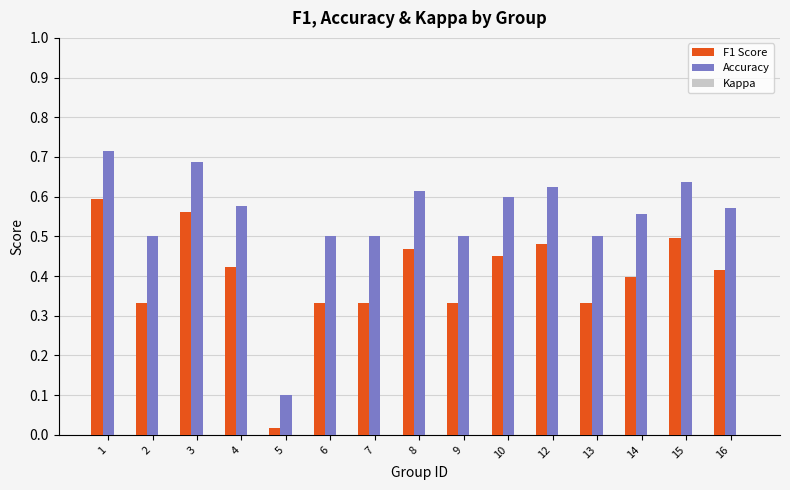

Where is Accuracy nearest to the value 0?

5